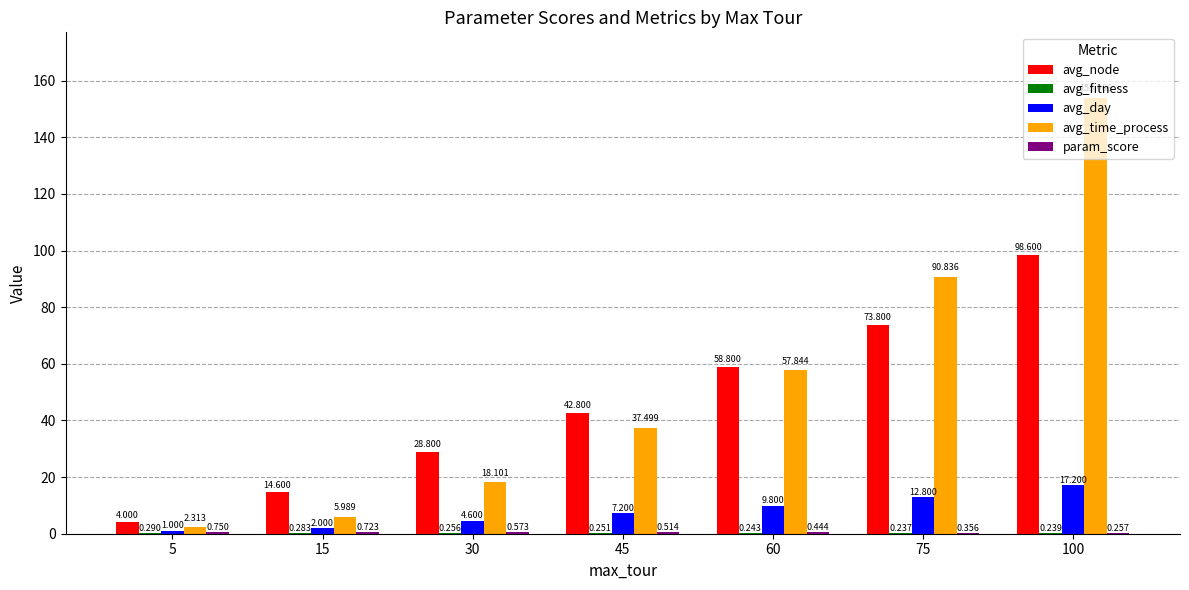

What is the spread (max minus min) of values at 75?

90.6